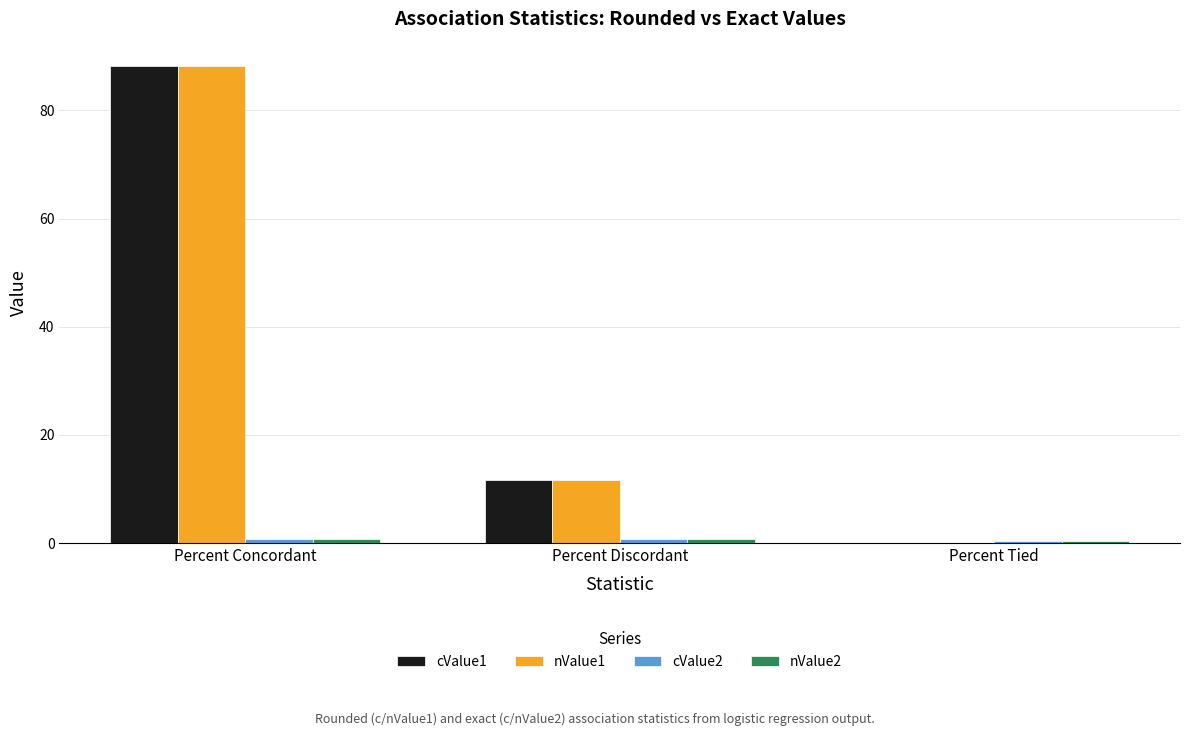

Is it true that cValue1 equals 137.1 at Percent Concordant?

False